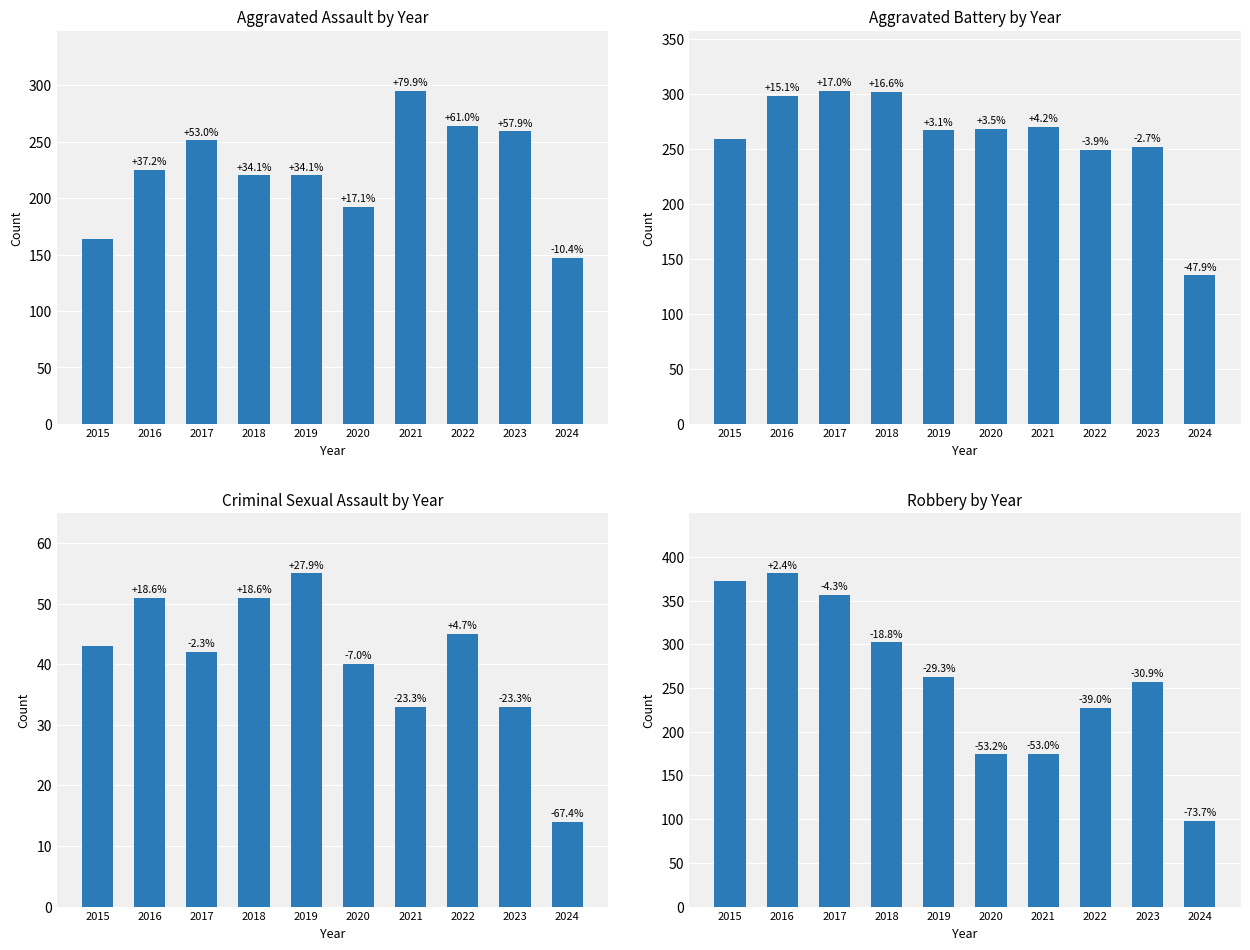

Reading left to right, transcribe all the data shown in this chart.

Aggravated Assault: 164	225	251	220	220	192	295	264	259	147
Aggravated Battery: 259	298	303	302	267	268	270	249	252	135
Criminal Sexual Assault: 43	51	42	51	55	40	33	45	33	14
Robbery: 372	381	356	302	263	174	175	227	257	98